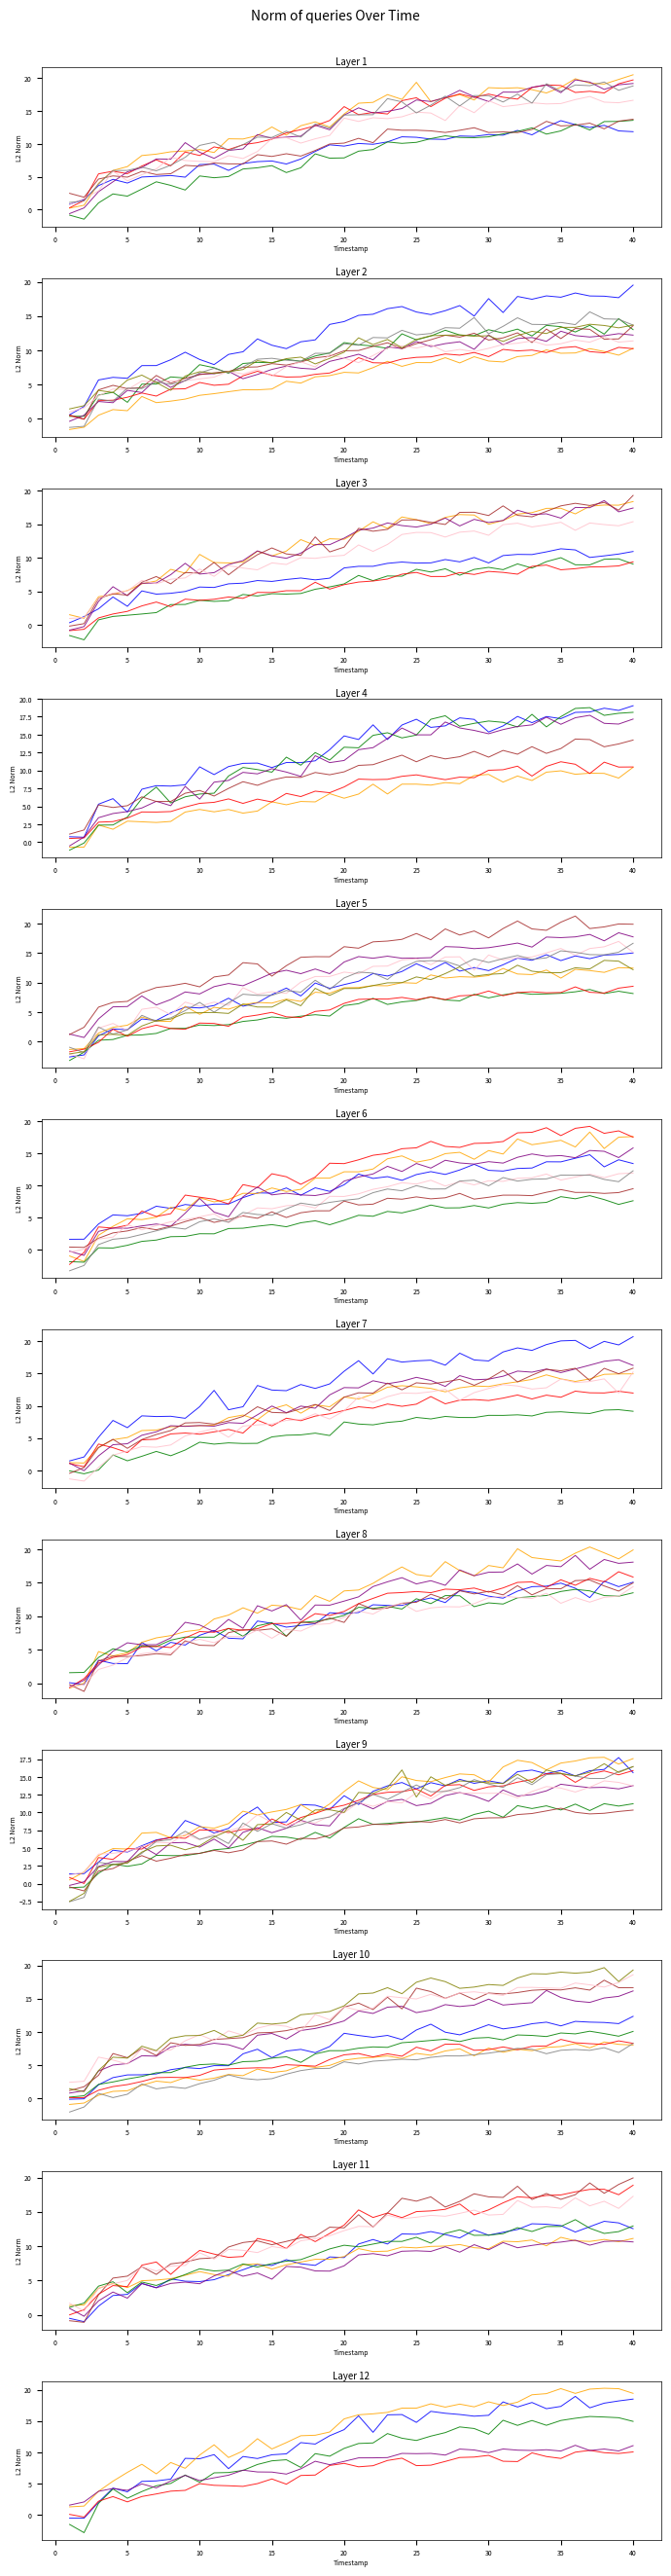

Reading left to right, transcribe all the data shown in this chart.

1=0.2	2=0.4	3=2.1	4=2.5	5=2.9	6=3.3	7=3.9	8=3.9	9=4.7	10=5.1	11=5.2	12=5.0	13=5.5	14=5.6	15=6.1	16=6.3	17=5.4	18=6.7	19=7.2	20=7.2	21=7.6	22=7.8	23=7.7	24=8.4	25=8.5	26=8.7	27=8.9	28=8.6	29=9.1	30=9.2	31=8.8	32=9.5	33=9.5	34=9.3	35=9.8	36=9.7	37=10.1	38=9.8	39=9.4	40=10.1